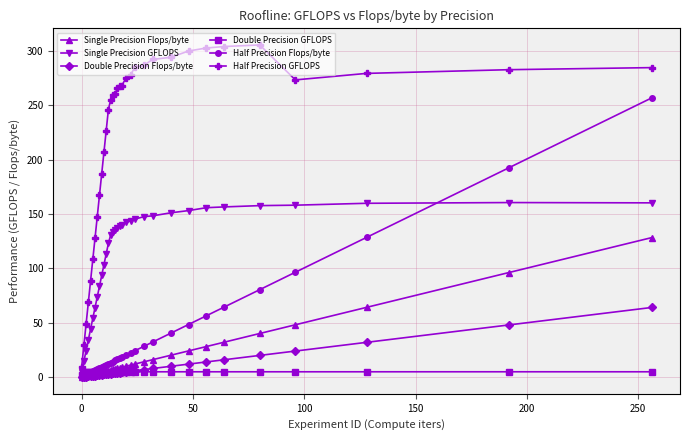

What is the difference between the second highest and second lowest values in the Single Precision Flops/byte series?

95.5